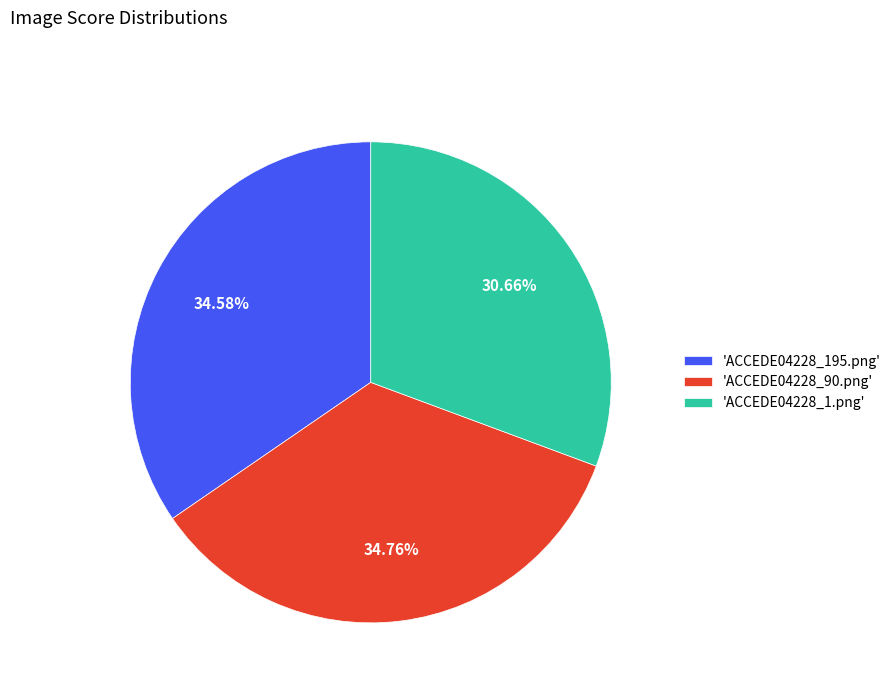

Is the sum of 'ACCEDE04228_195.png' and 'ACCEDE04228_1.png' greater than half?

Yes